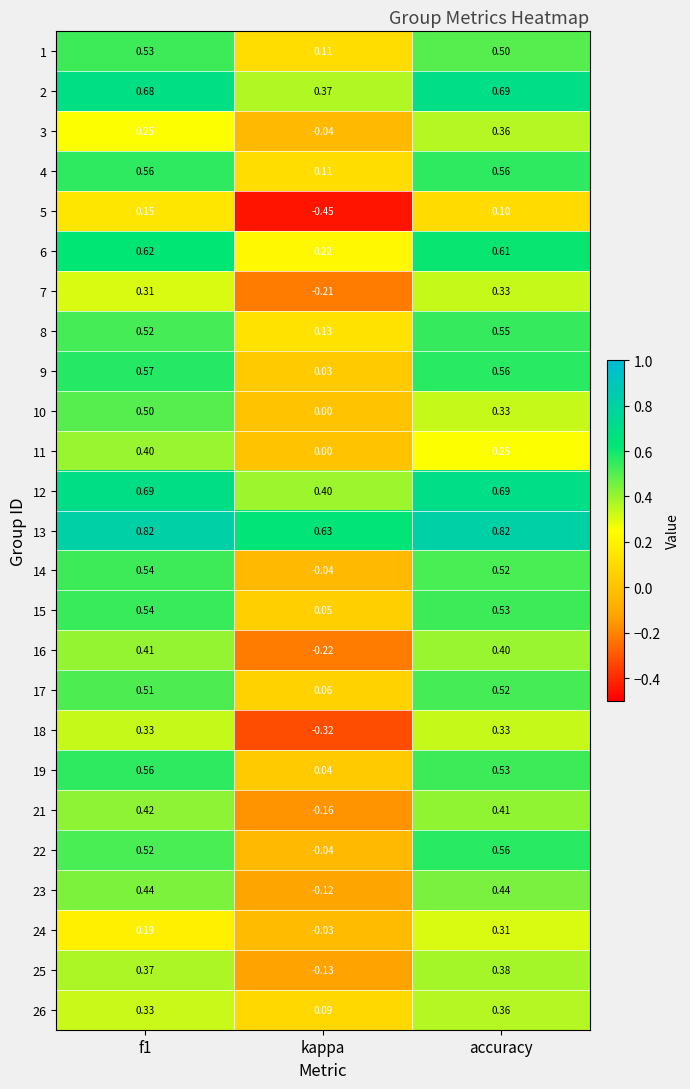

Is the value of 25 at f1 greater than the value of 22 at f1?

No